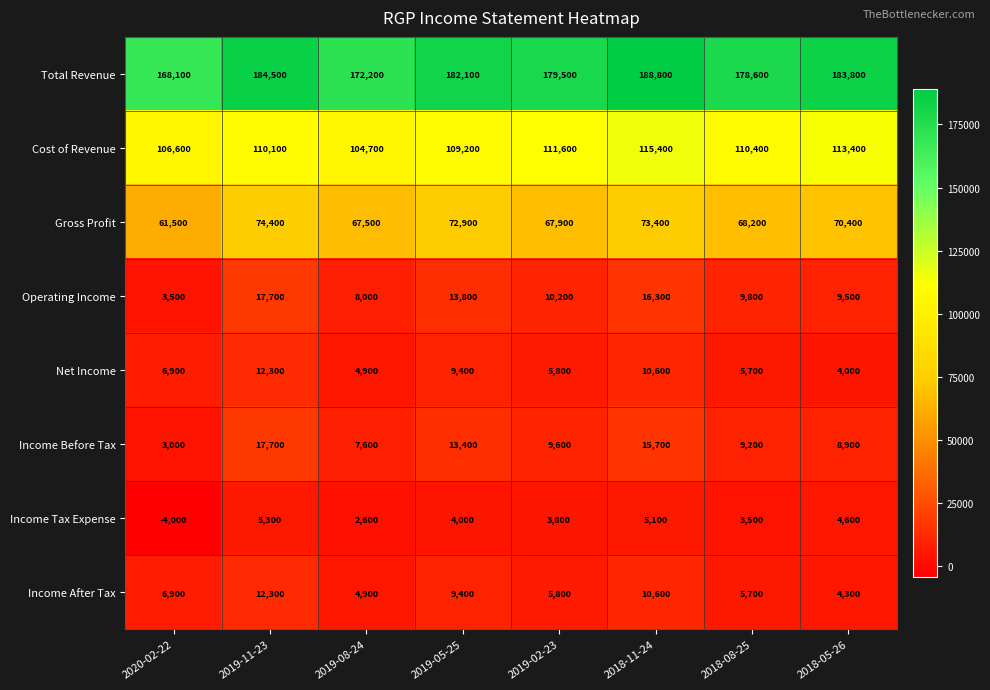

Which series has the largest range (max minus min)?

Total Revenue